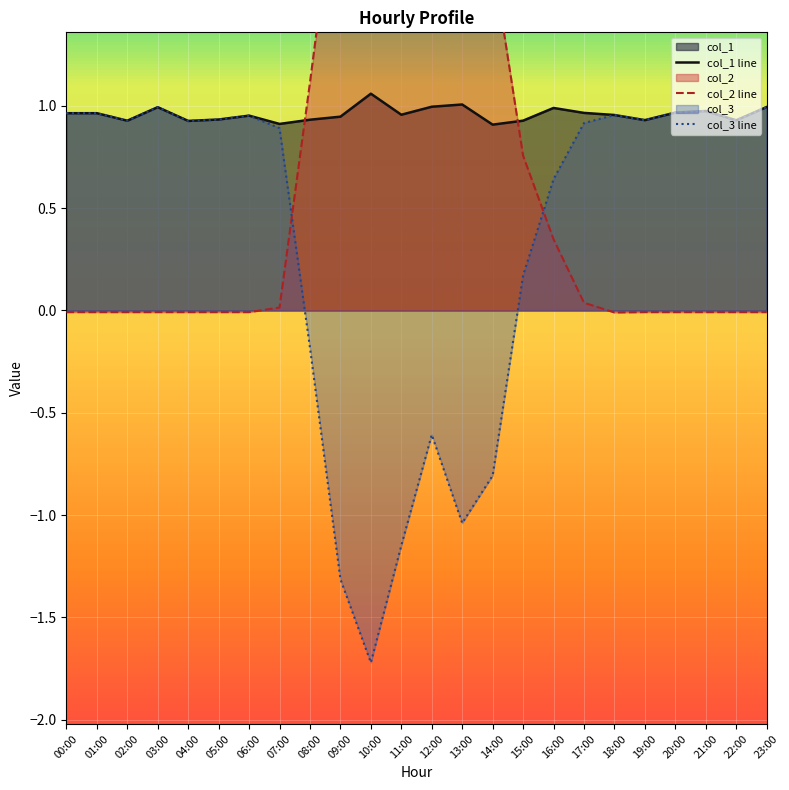

Rank the categories by col_2 line value from highest to lowest.

10:00, 09:00, 11:00, 13:00, 14:00, 12:00, 08:00, 15:00, 16:00, 17:00, 07:00, 00:00, 01:00, 02:00, 03:00, 04:00, 05:00, 06:00, 19:00, 20:00, 21:00, 22:00, 23:00, 18:00